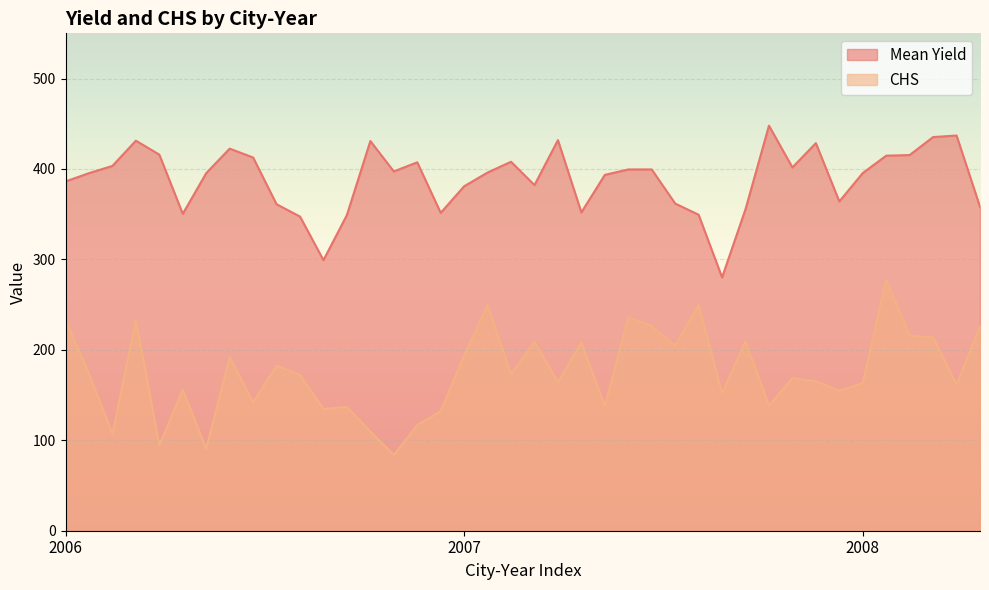

True or false: CHS has a value of 39.1 at 2008-Dongying.

False